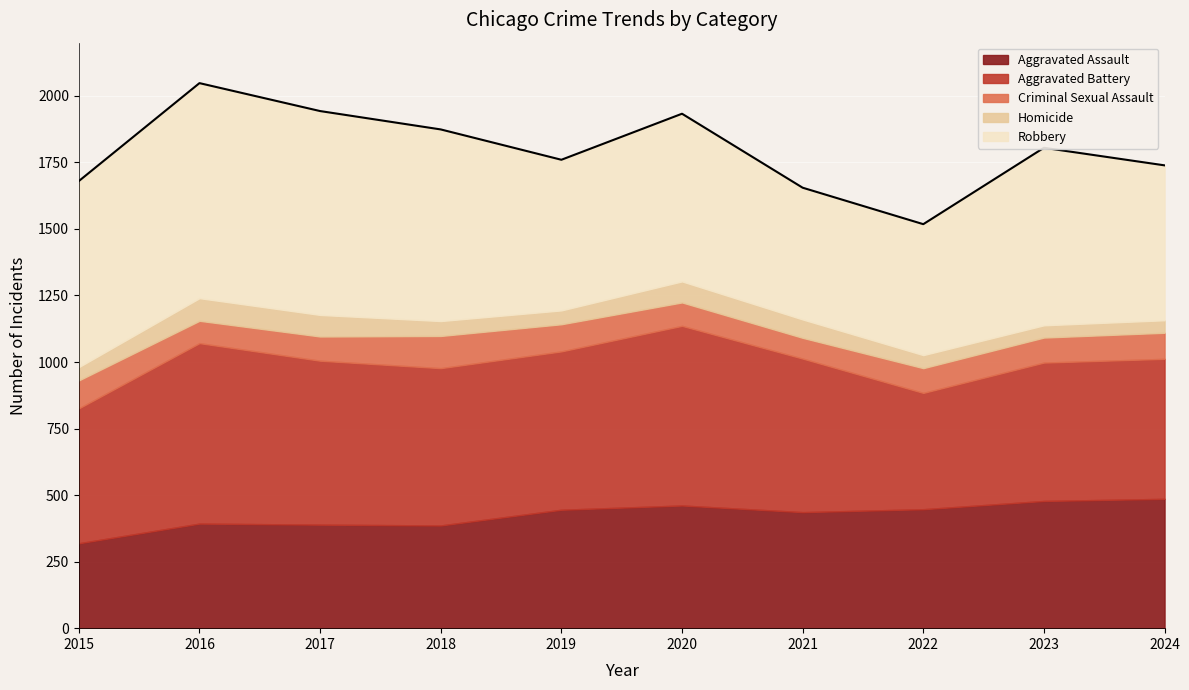

What value does the Aggravated Battery series have at 2015?

507